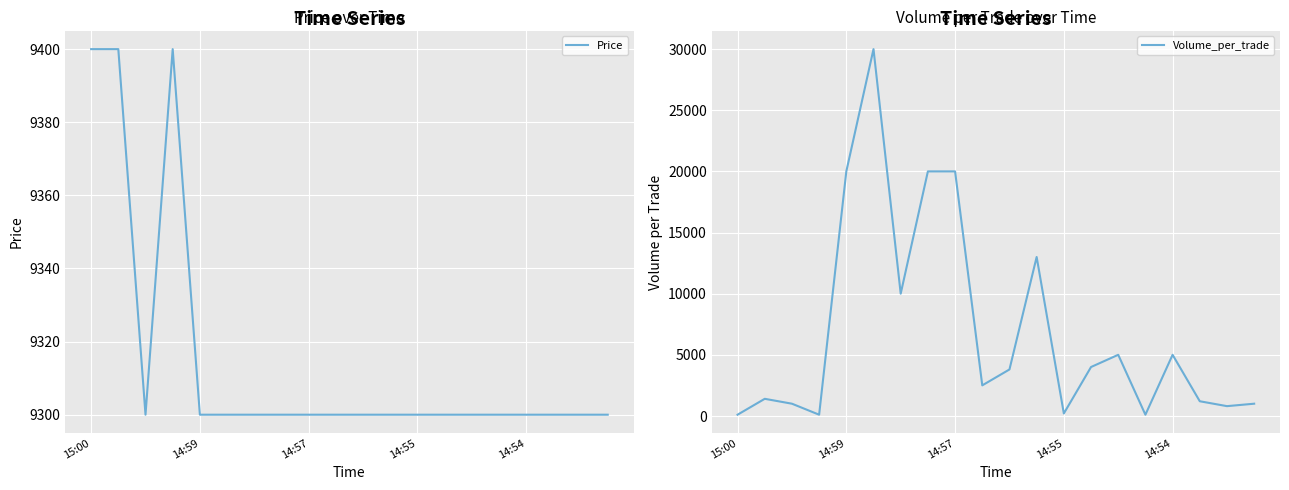

What is the sum of all Price values?

186300